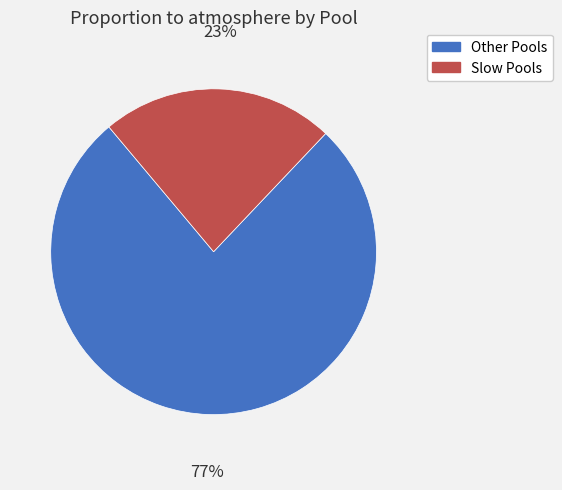

Is there any slice that represents more than half of the pie?

Yes